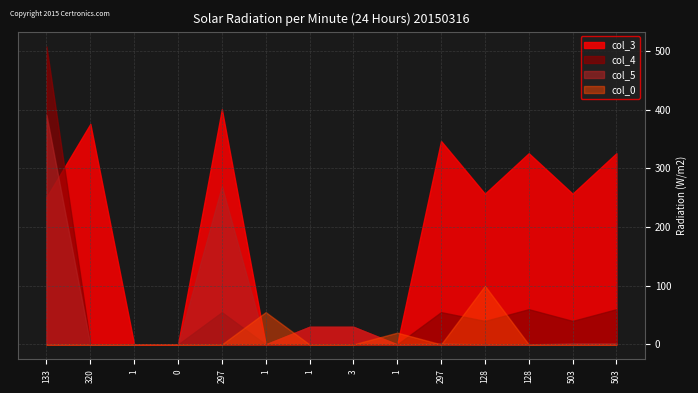

Where is the first local maximum for col_4?

297